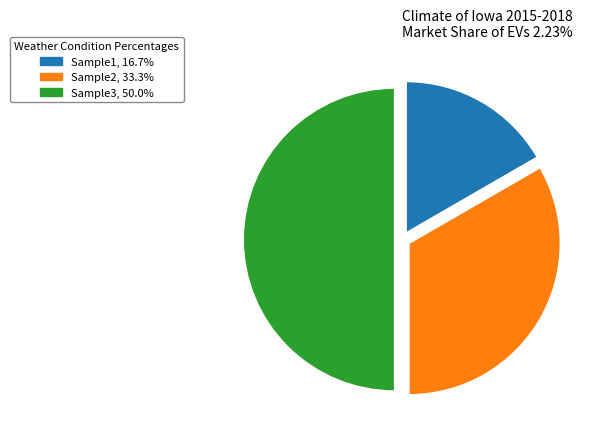

Which category has the biggest portion of the pie?

Sample3